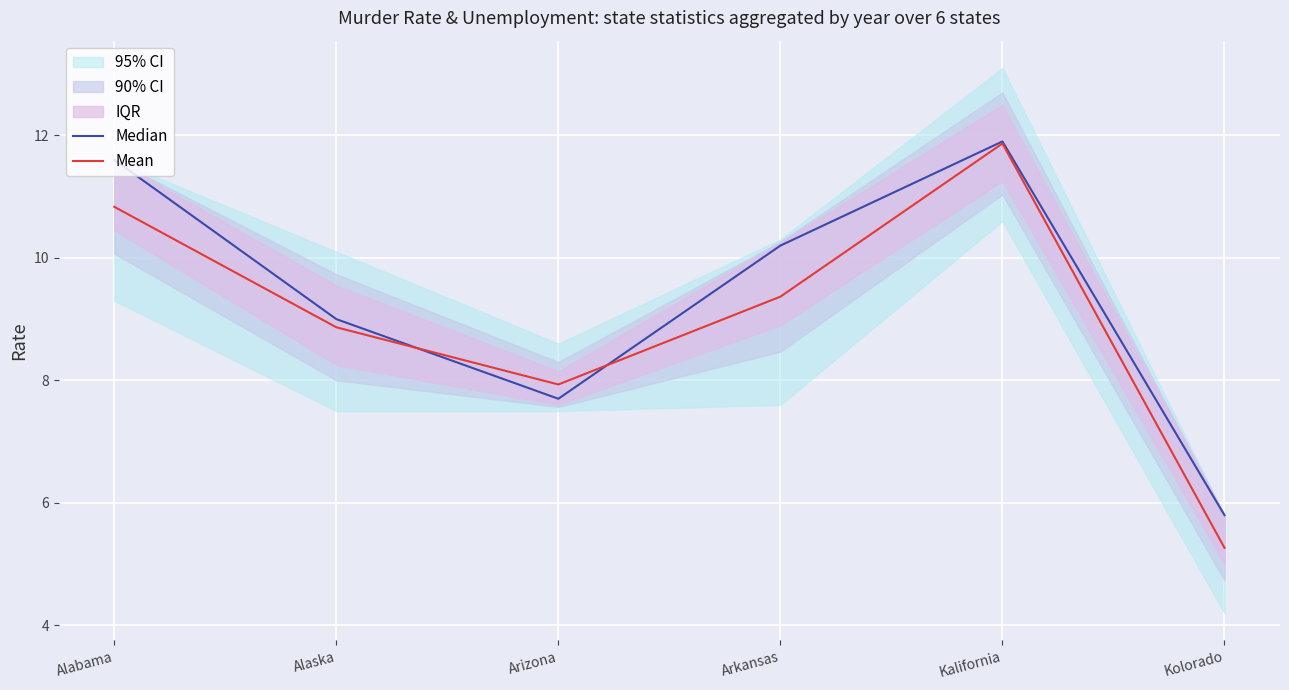

What is the difference between the highest and lowest values at Arizona?

0.2